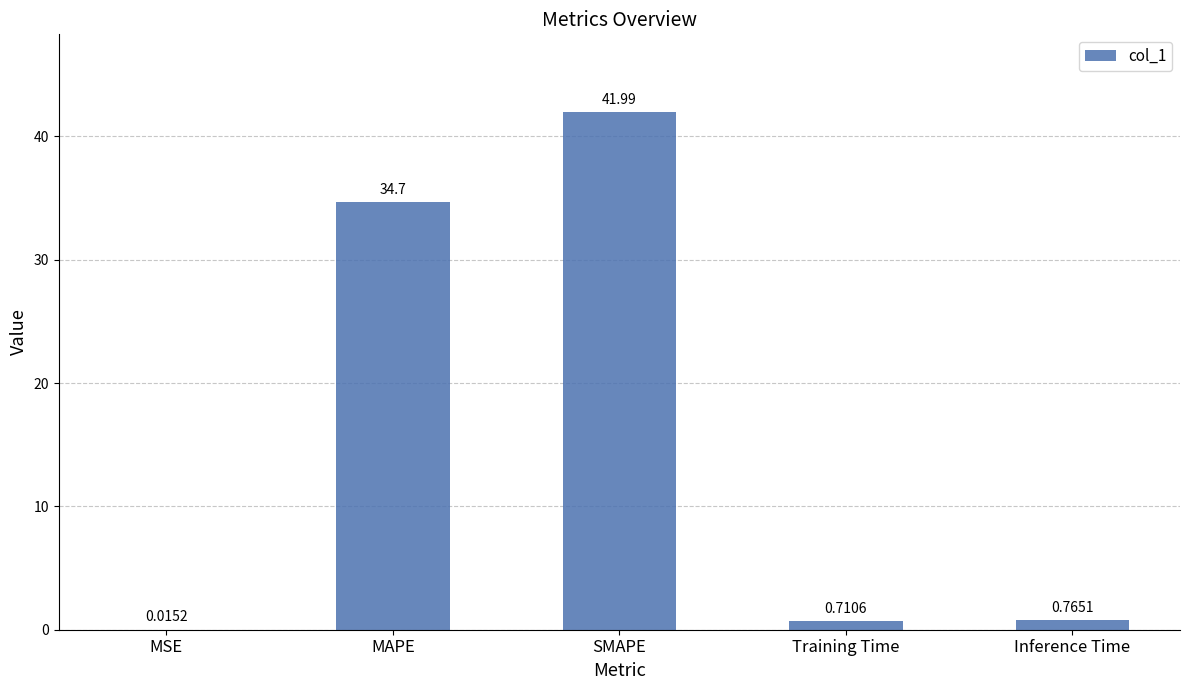

What is the change in value from MAPE to Training Time?

-34.0